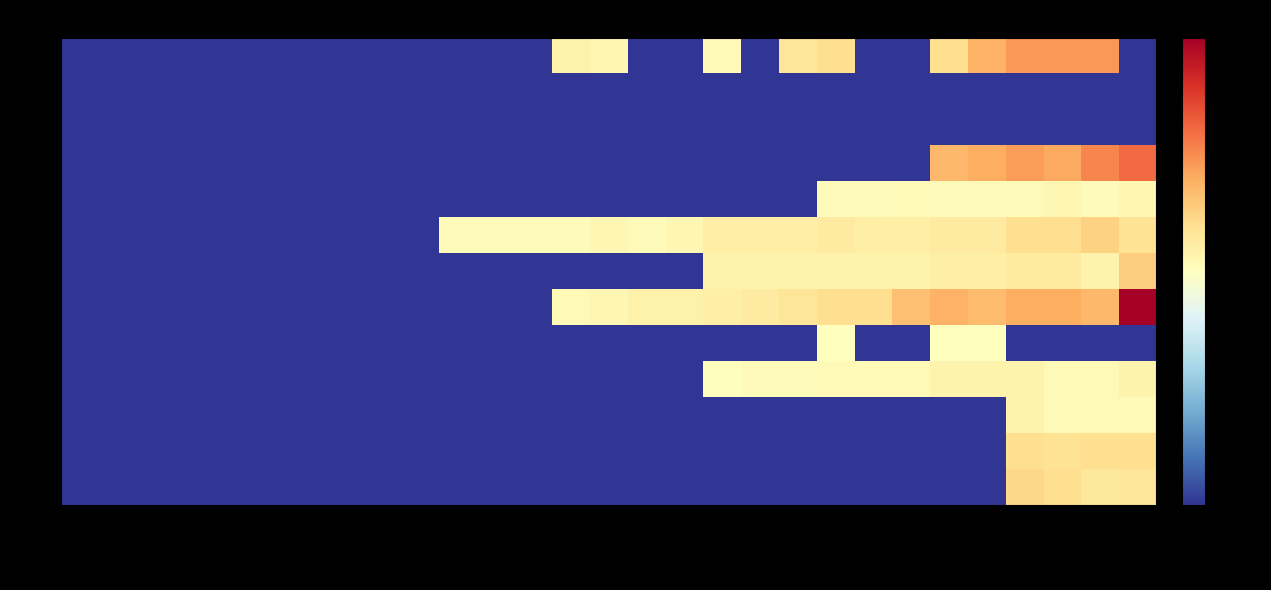

Which label corresponds to the smallest value in the chart?

2020-02-25